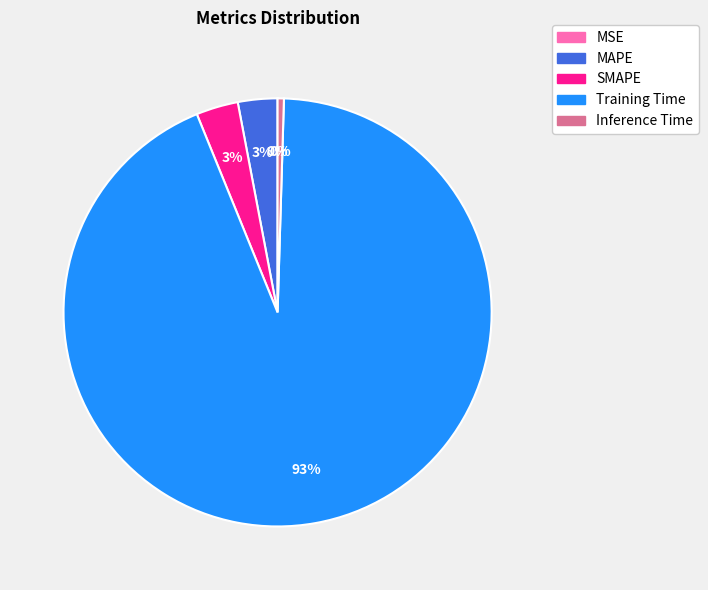

The Inference Time slice represents 0% of the pie. True or false?

True